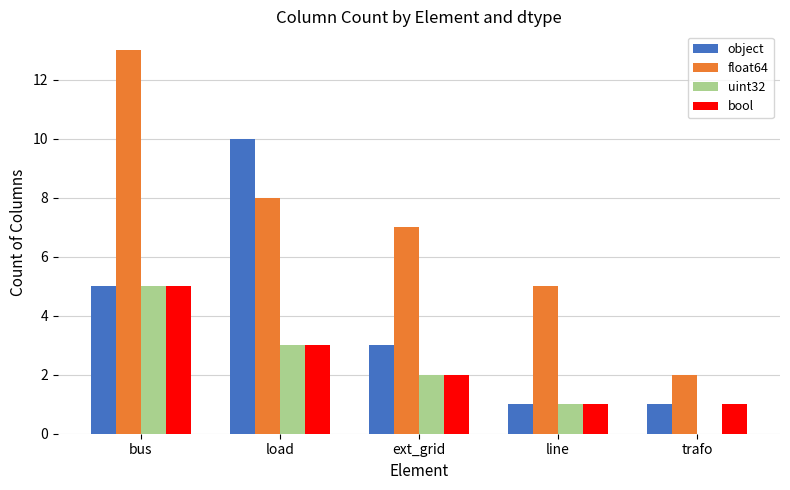

Is it true that uint32 equals 0 at trafo?

True